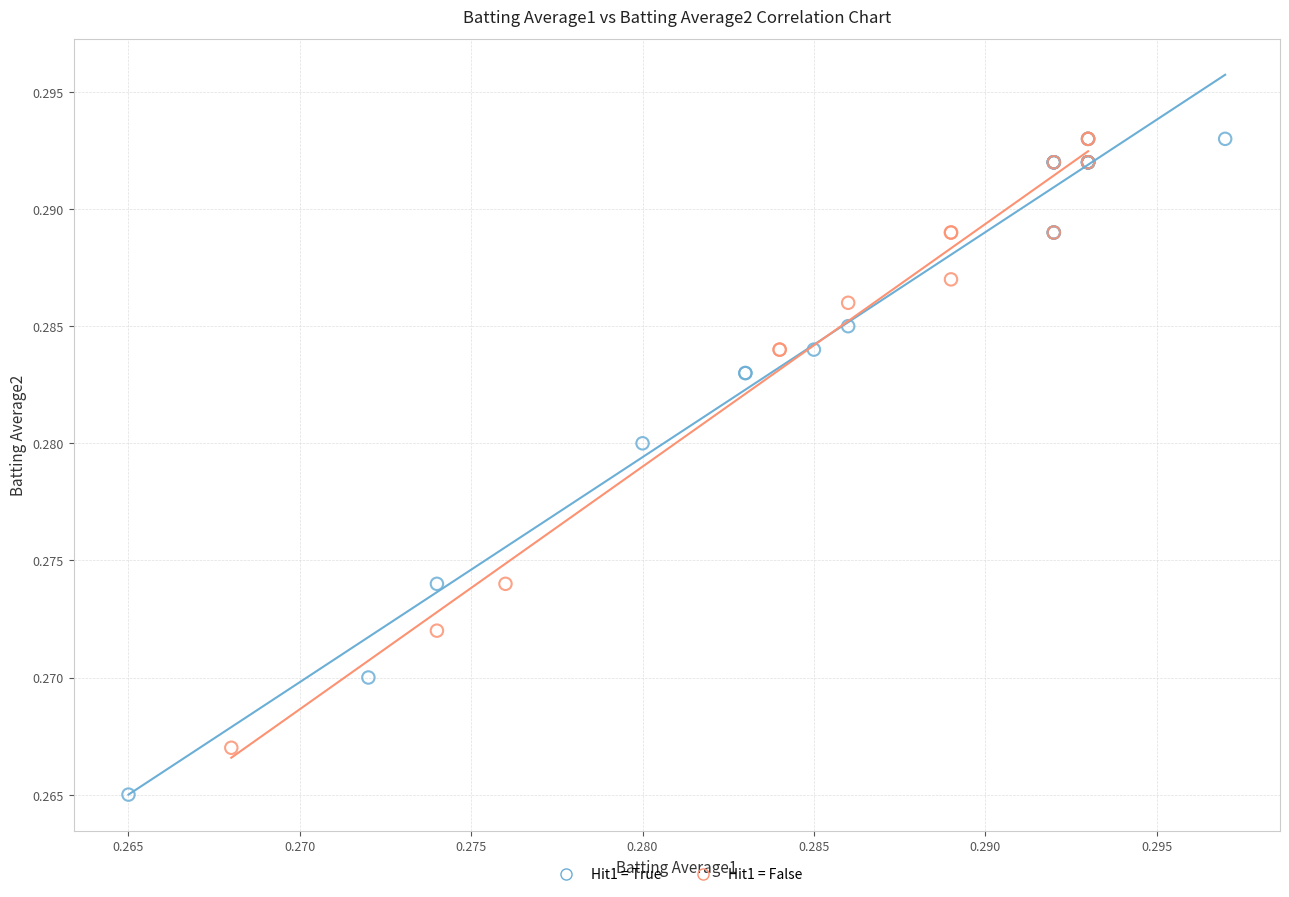

Which series has the widest spread of Y values?

Hit1 = True